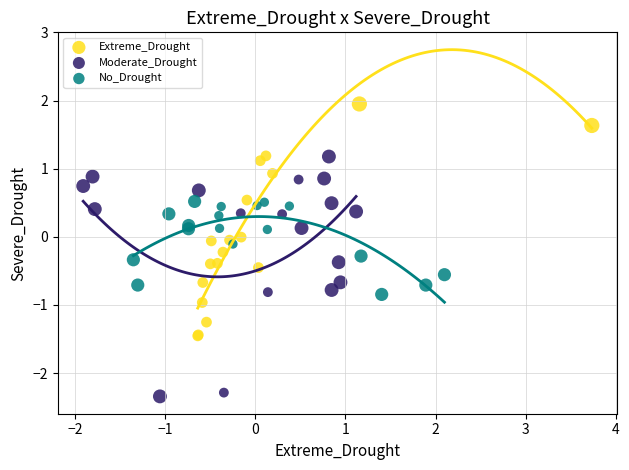

Which series contains the highest Y value?

Extreme_Drought